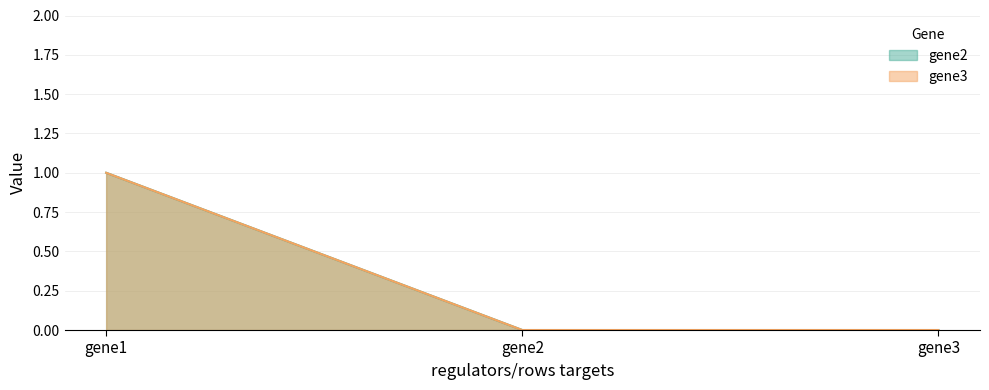

Rank the categories by gene2 value from lowest to highest.

gene2, gene3, gene1